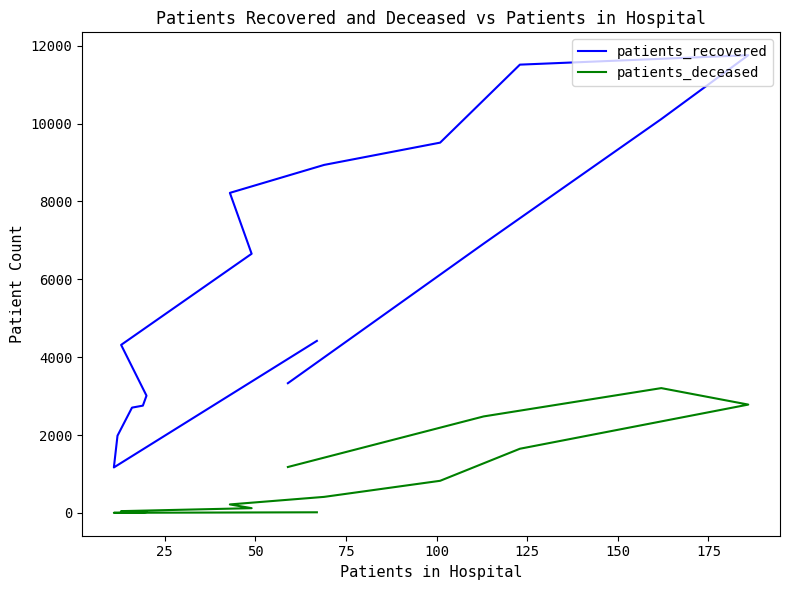

How many lines are shown in the chart?

2